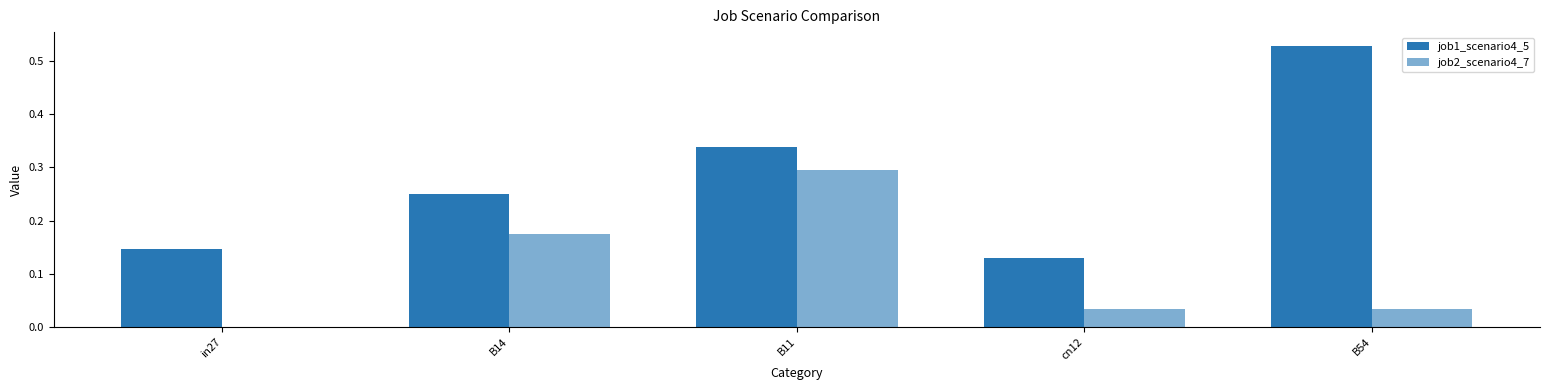

The job2_scenario4_7 series shows 0.0 at in27. True or false?

True